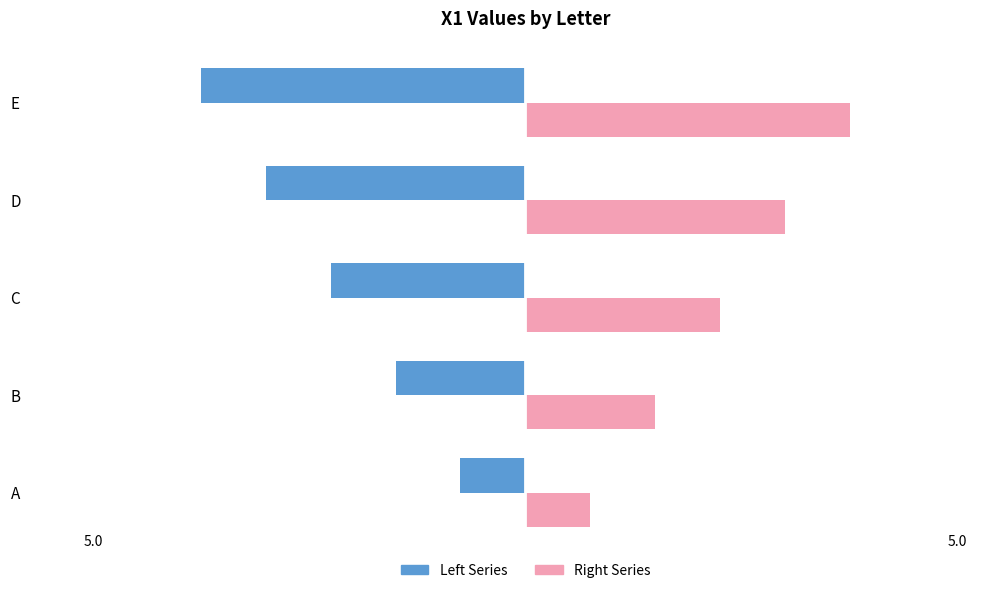

What are all the series names shown in the legend?

Left Series, Right Series